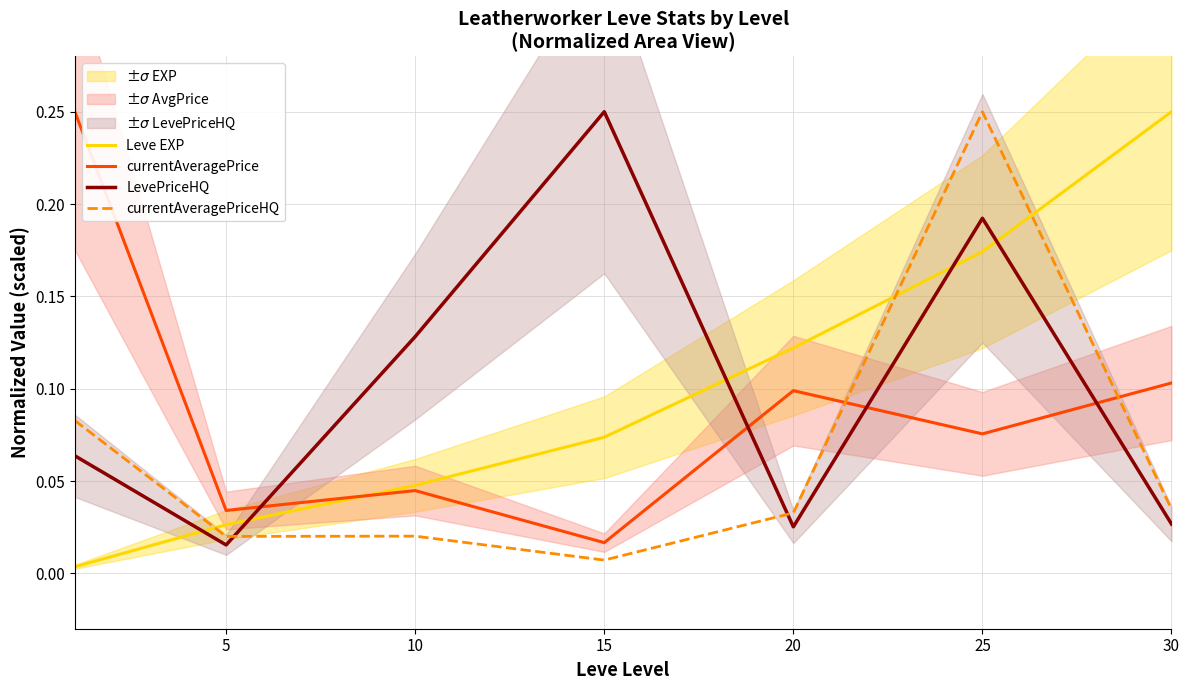

At 25, list the series in order from largest to smallest.

currentAveragePriceHQ, LevePriceHQ, Leve EXP, currentAveragePrice